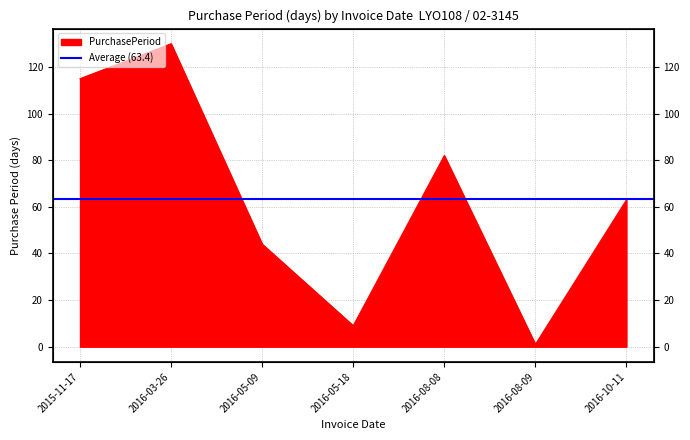

What is the value of the 4th point from the left?

9